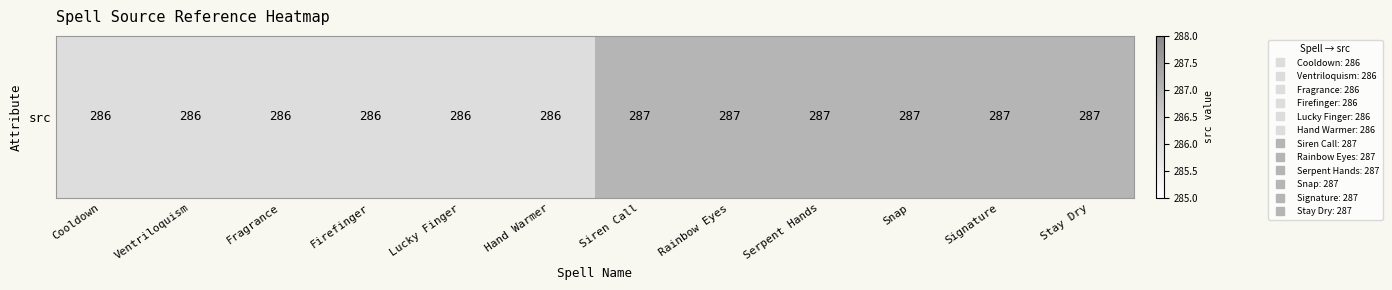

Rank the categories by value from highest to lowest.

Siren Call, Rainbow Eyes, Serpent Hands, Snap, Signature, Stay Dry, Cooldown, Ventriloquism, Fragrance, Firefinger, Lucky Finger, Hand Warmer